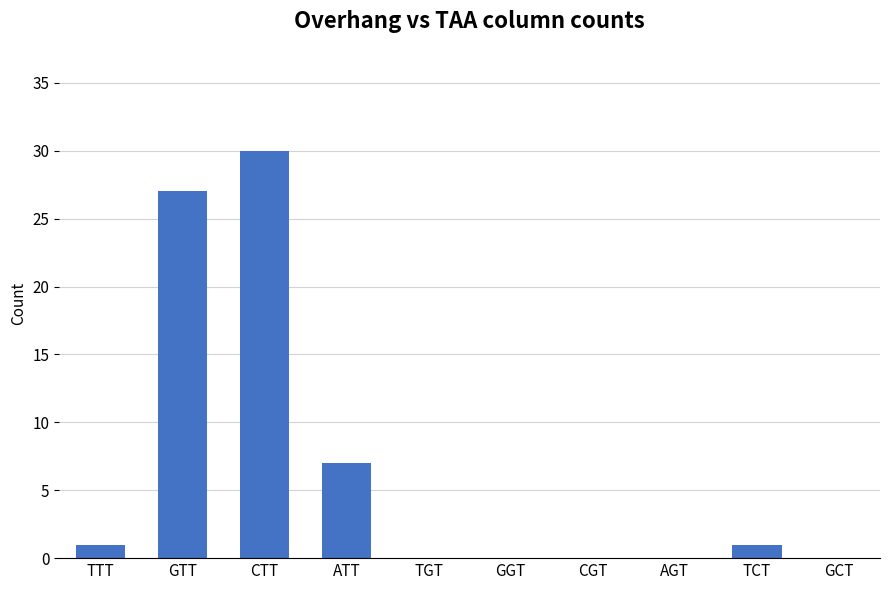

At which label is the value closest to 15?

ATT